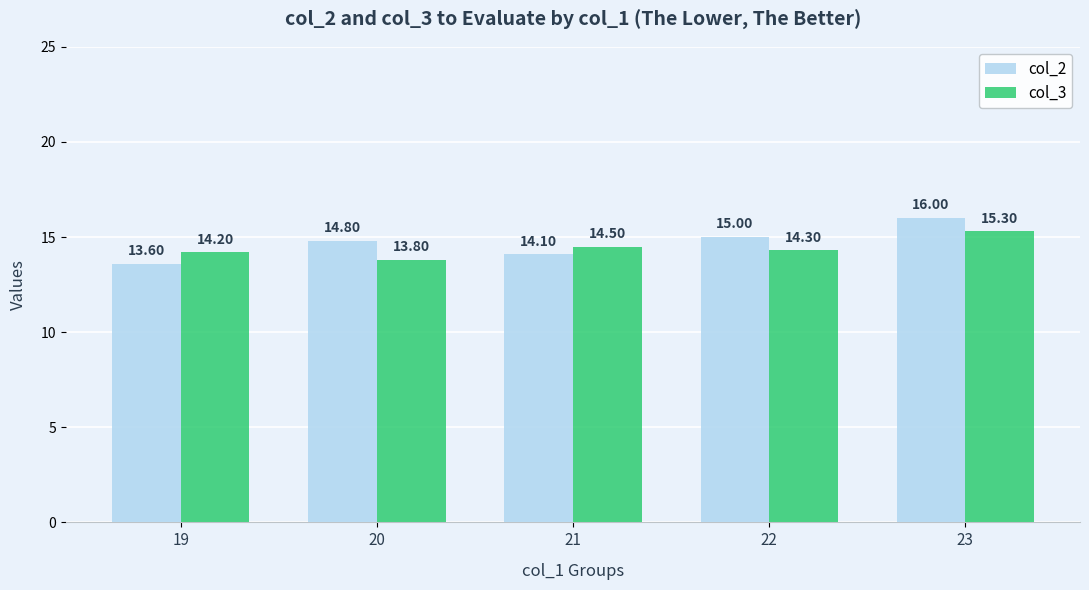

Is the value of col_3 at 23 greater than the value of col_2 at 22?

Yes